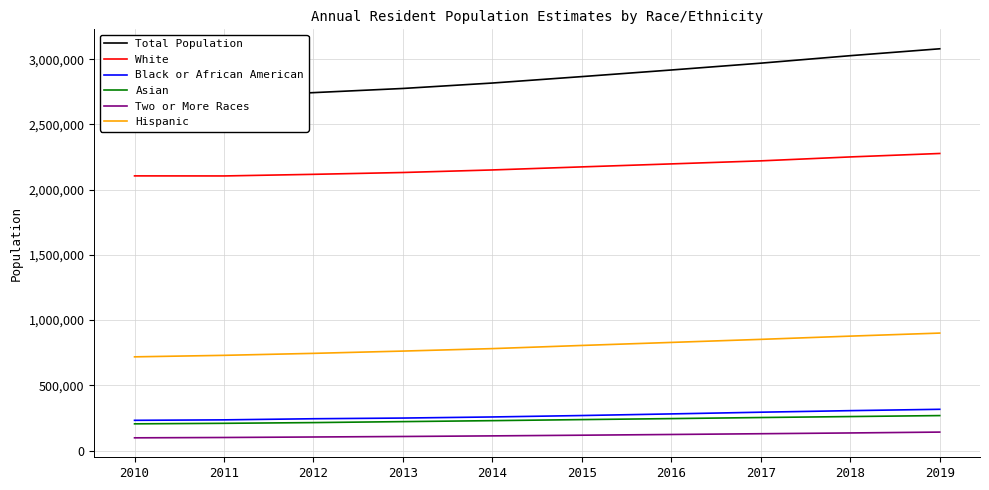

Rank the categories by Total Population value from highest to lowest.

2019, 2018, 2017, 2016, 2015, 2014, 2013, 2012, 2011, 2010